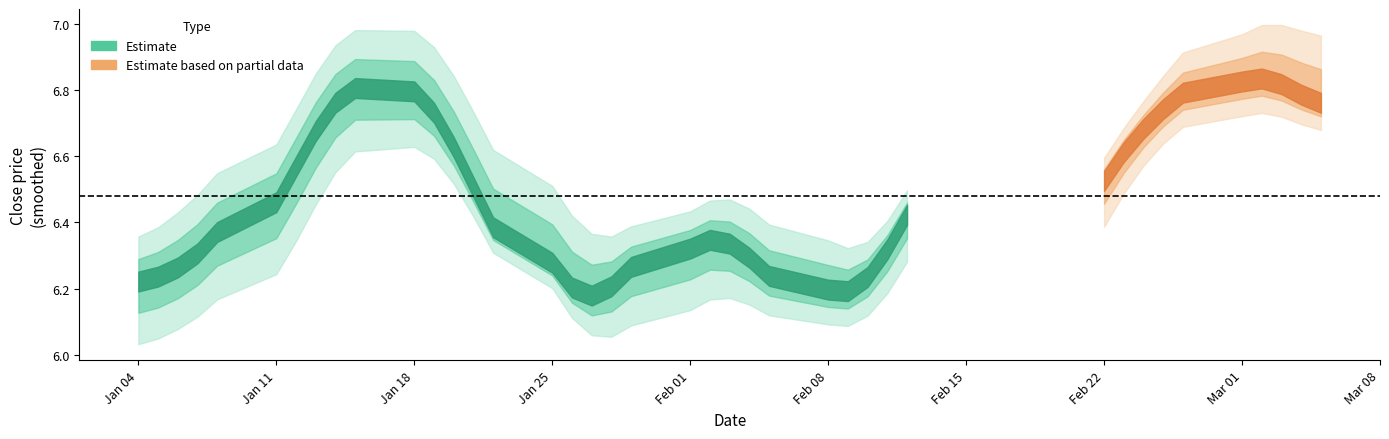

What is the approximate value of close at 6?

6.7